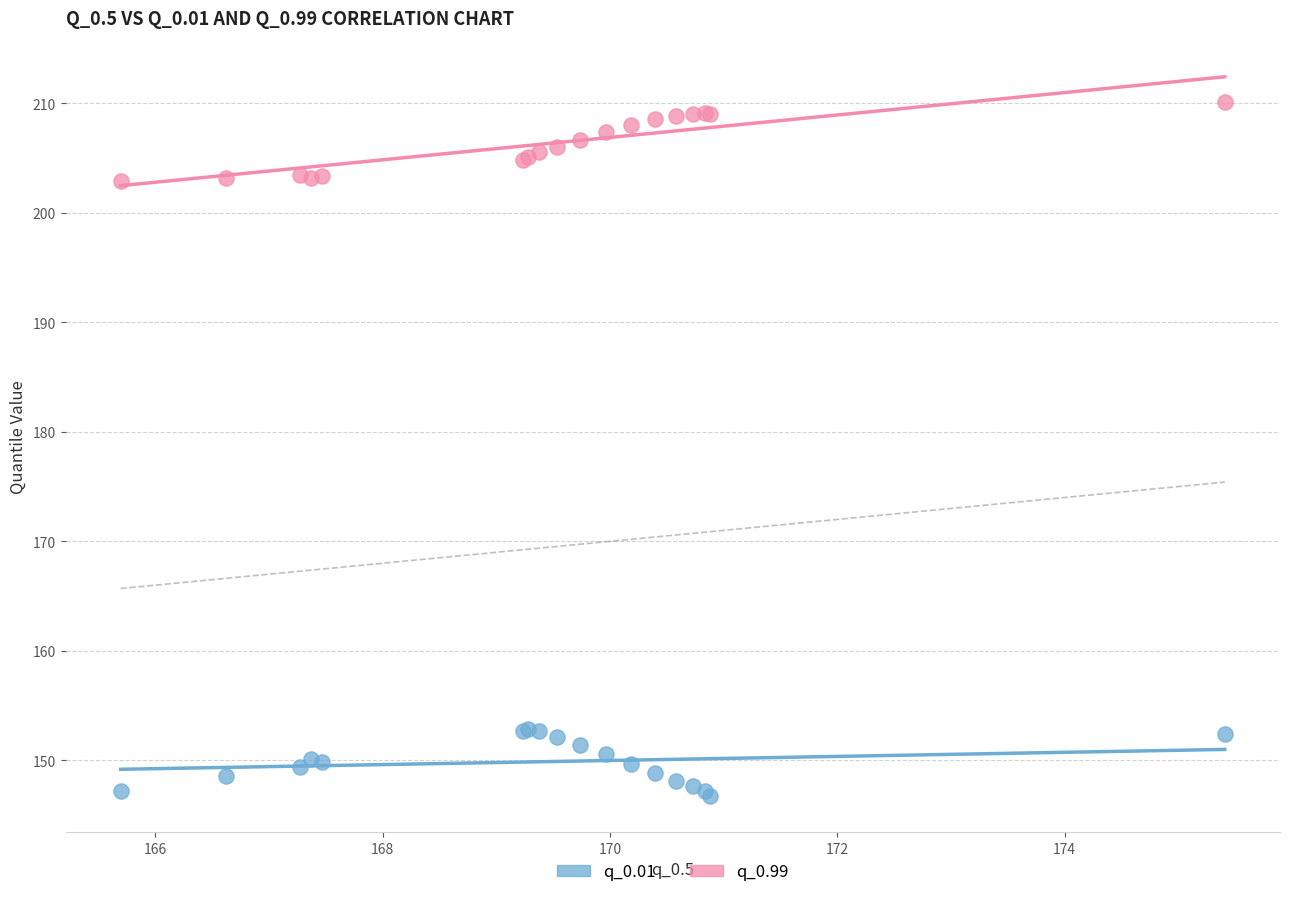

Which series contains the lowest Y value?

q_0.01